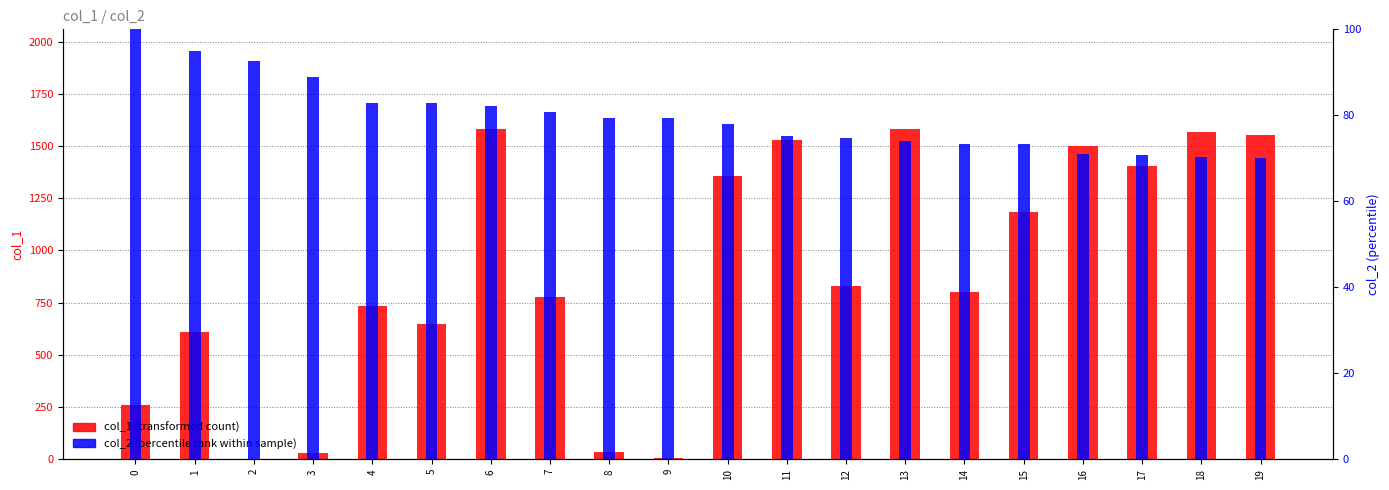

How many data points in col_2 are above 79?

10